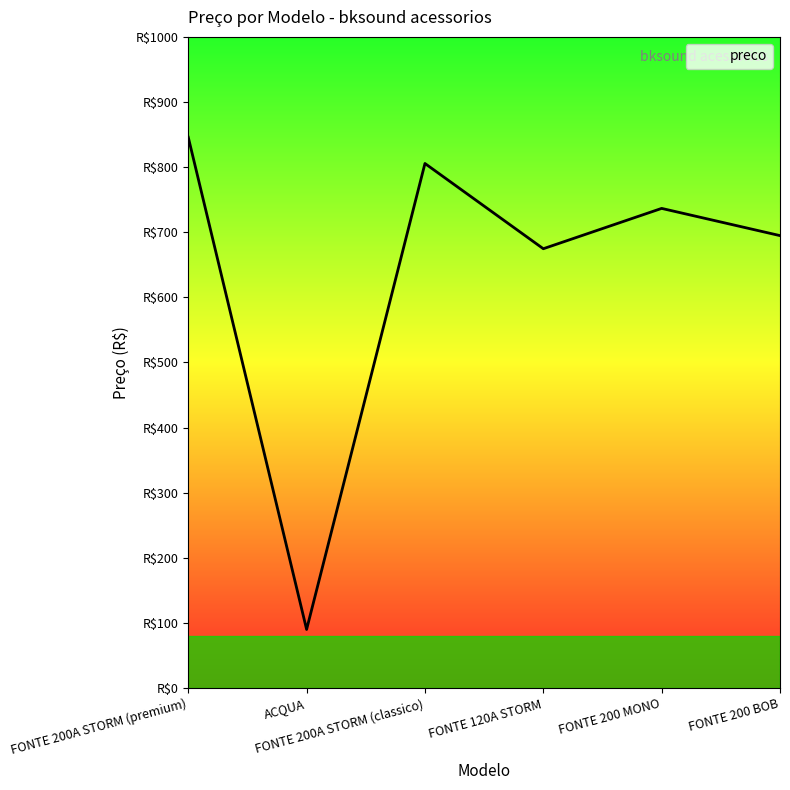

The chart shows a value of 1095.0 at FONTE 200A STORM (classico). True or false?

False